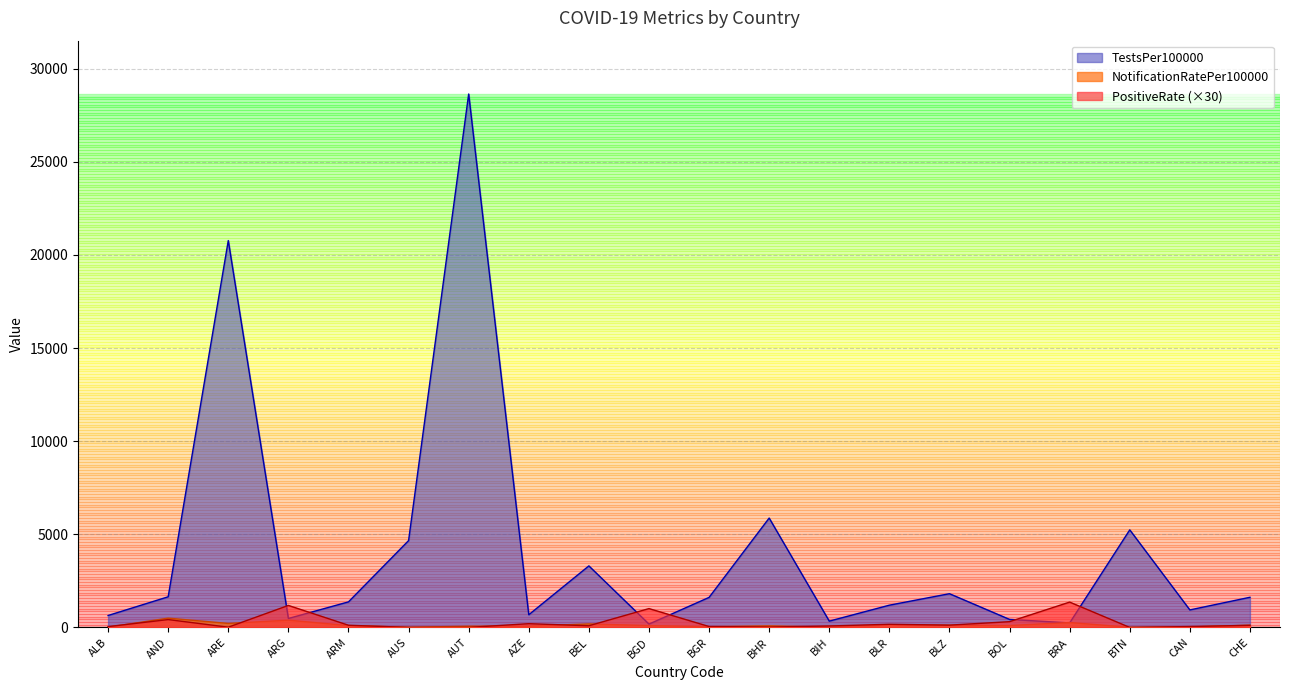

At which label is TestsPer100000 closest to 14411?

ARE